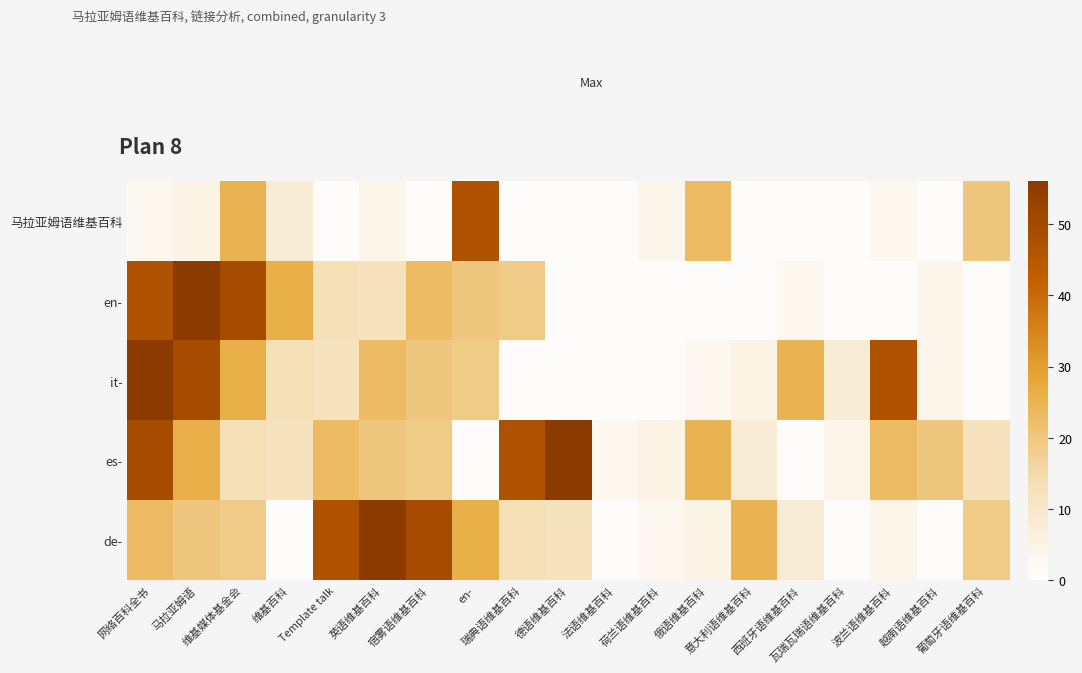

List the series in order of their peak value, highest first.

en-, it-, es-, de-, 马拉亚姆语维基百科